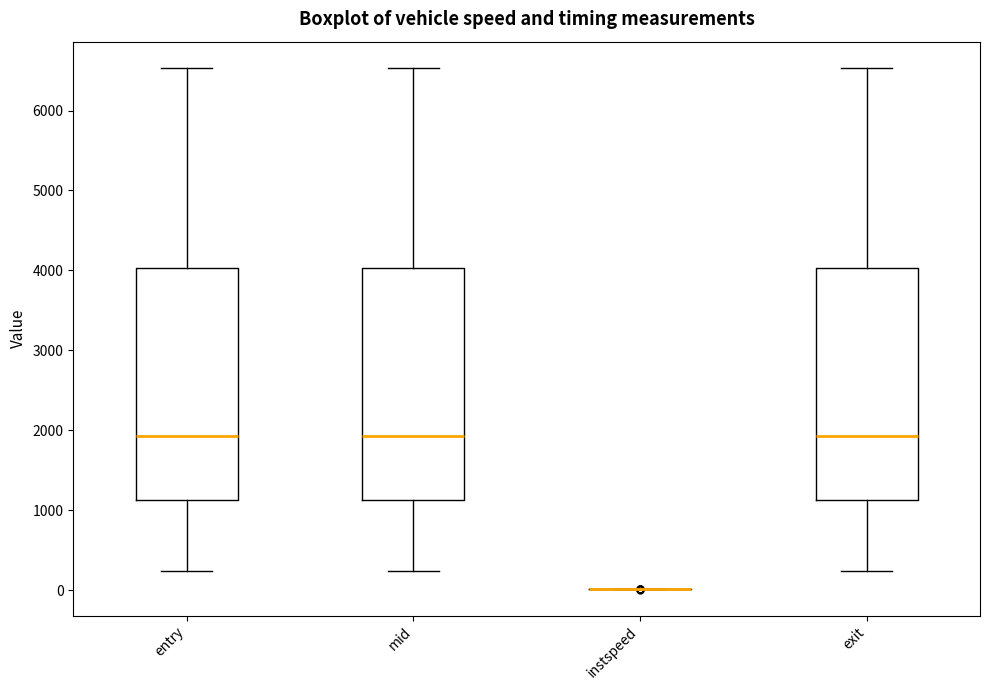

Reading left to right, transcribe this box plot: for each box, give where its median line is, the range the box spans, and where its two whiskers end, as read against the y-axis. The values are not printed on the chart, so give them approximately, as read against the axis.

entry: median 1900, box 1100 to 4000, whiskers 200 to 6500
mid: median 1900, box 1100 to 4000, whiskers 200 to 6500
instspeed: box collapsed to a line at 0, whiskers 0 to 0
exit: median 1900, box 1100 to 4000, whiskers 200 to 6500